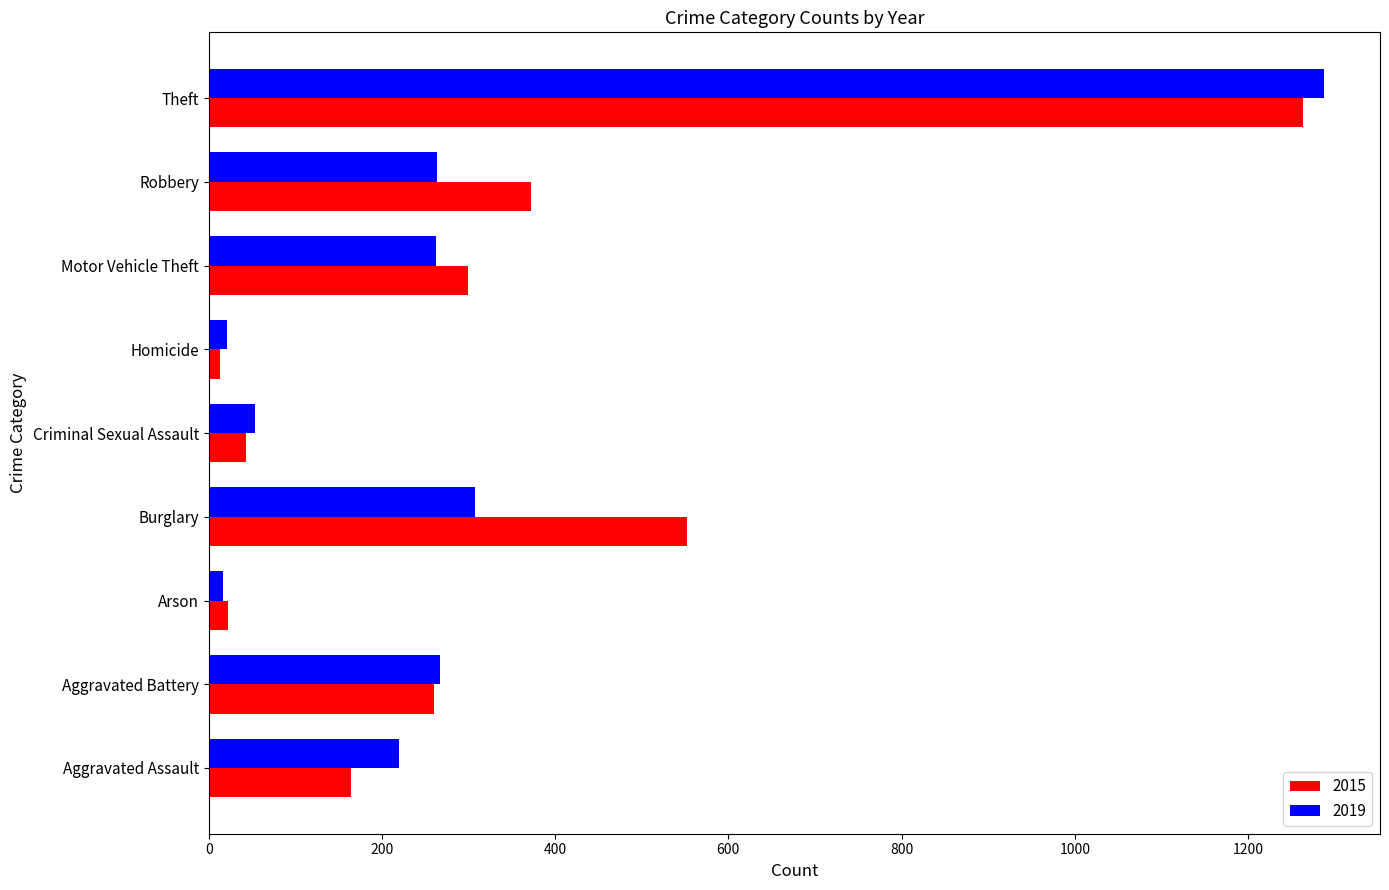

The value of 2019 at Motor Vehicle Theft is 414. True or false?

False